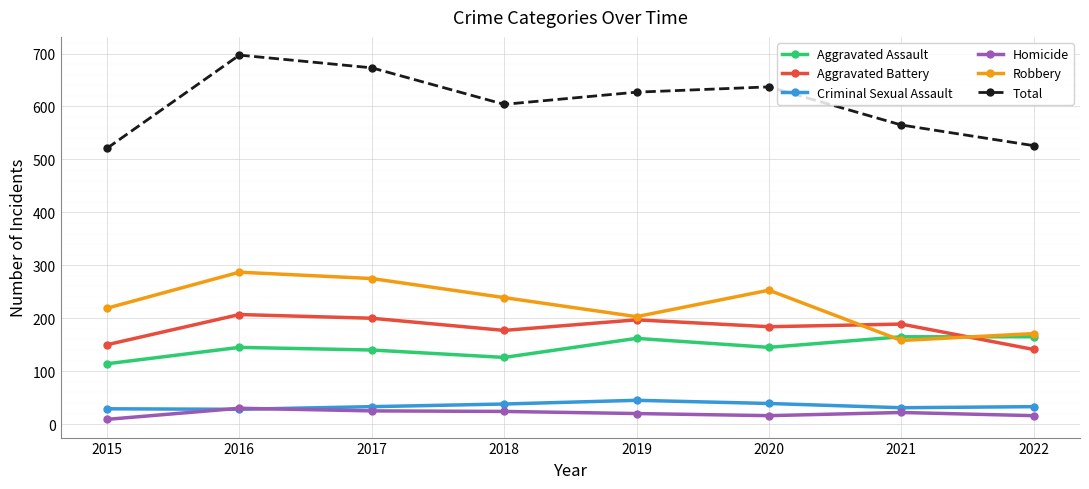

At which category does the chart reach its peak across all series?

2016